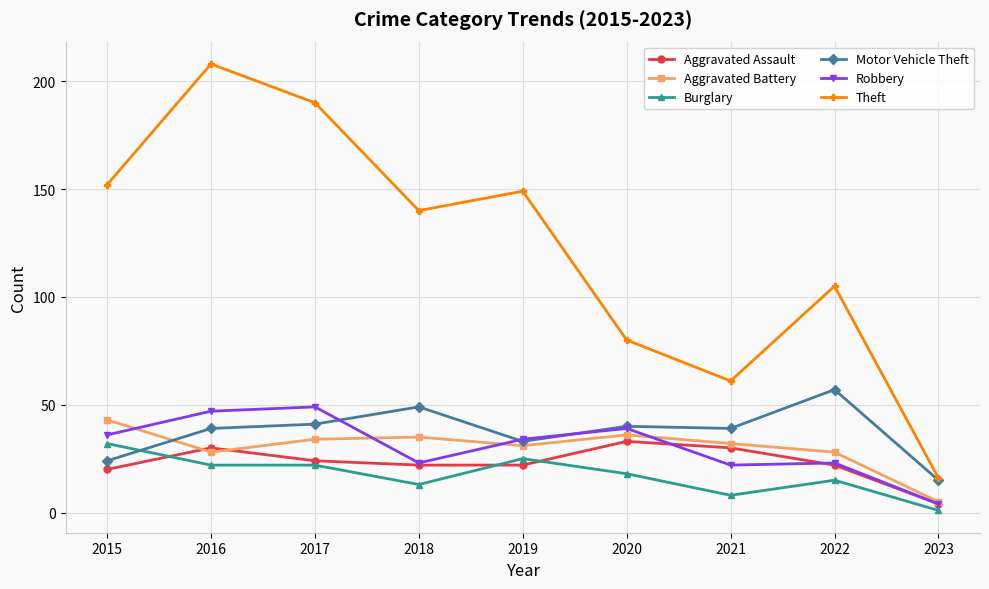

What is the smallest value displayed?

1